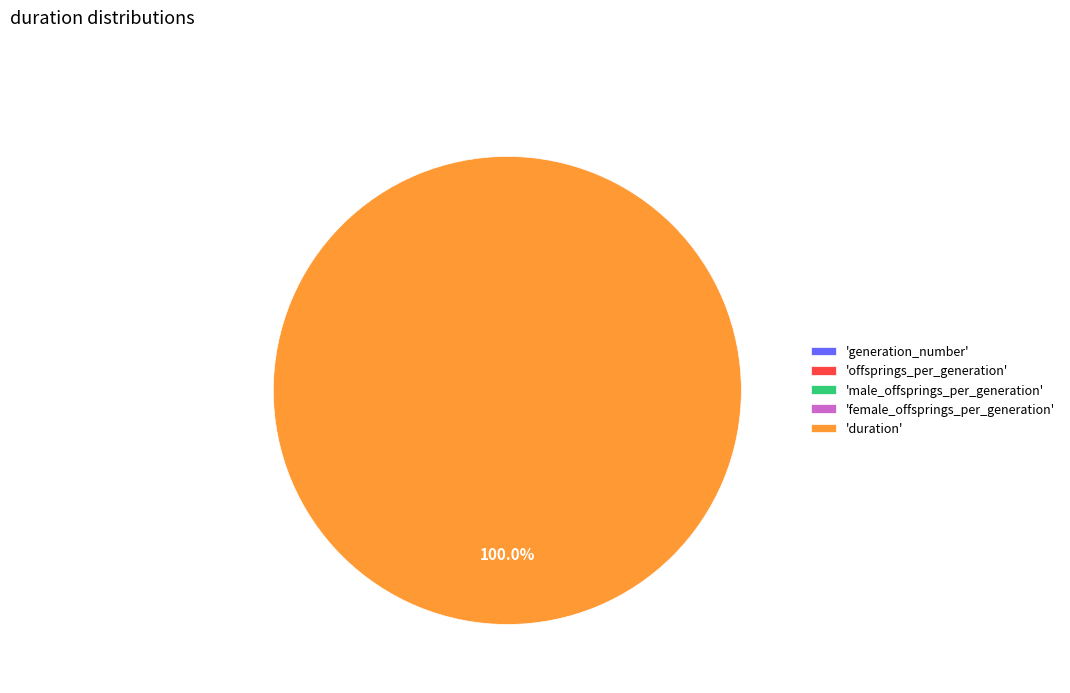

To the nearest percent, what is the average slice percentage?

20%